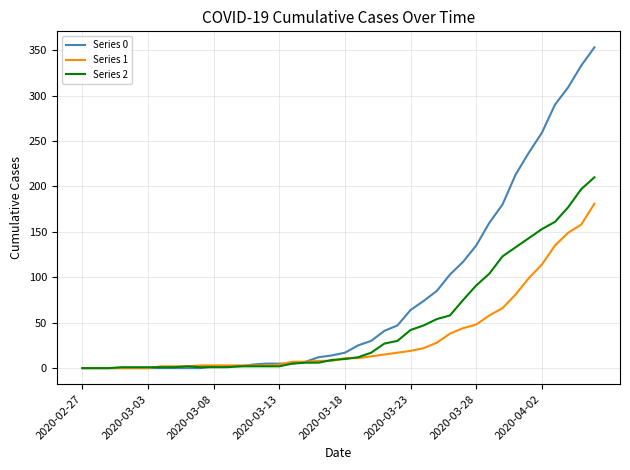

Which series has the largest total across all categories?

Series 0